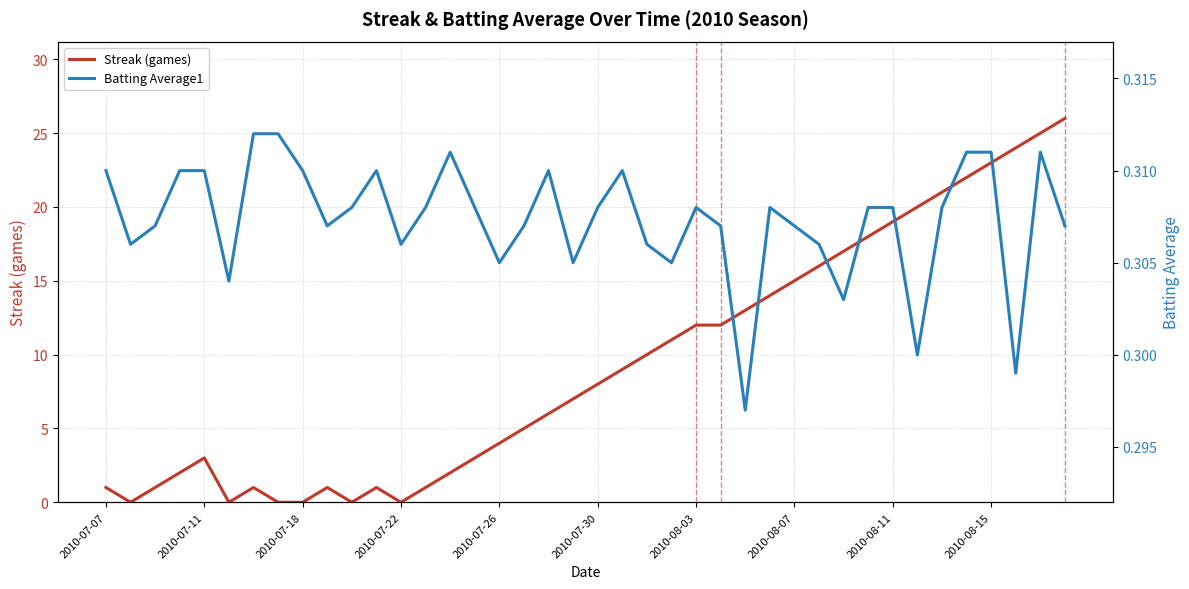

Which series has the largest range (max minus min)?

Streak (games)